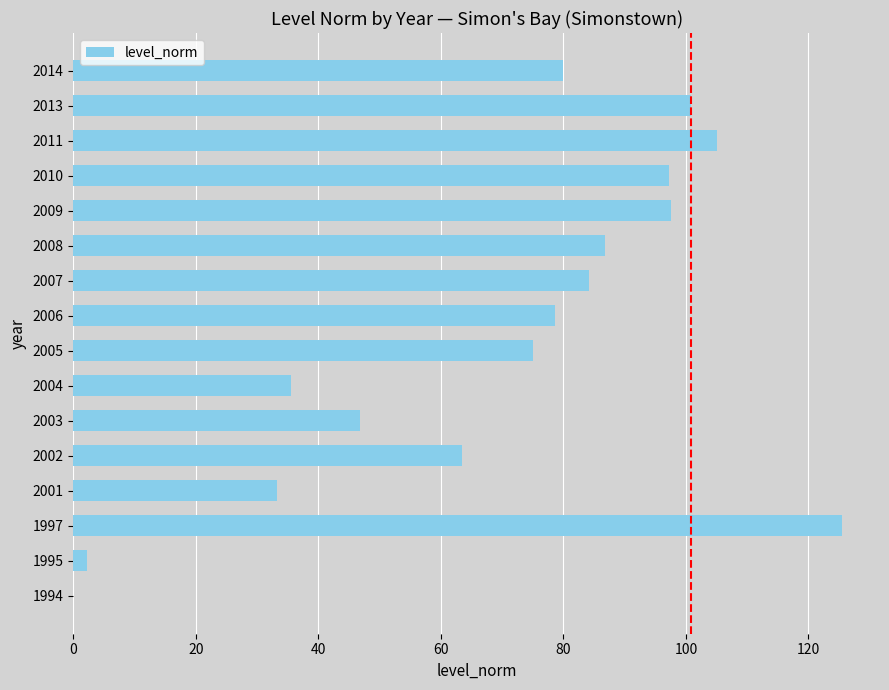

What is the sum of the values at 2003 and 2004?

82.3